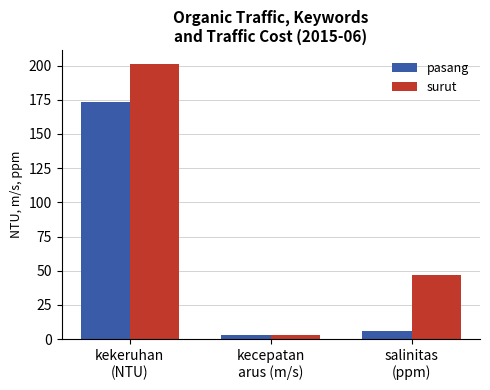

True or false: surut has a value of 47 at salinitas
(ppm).

True